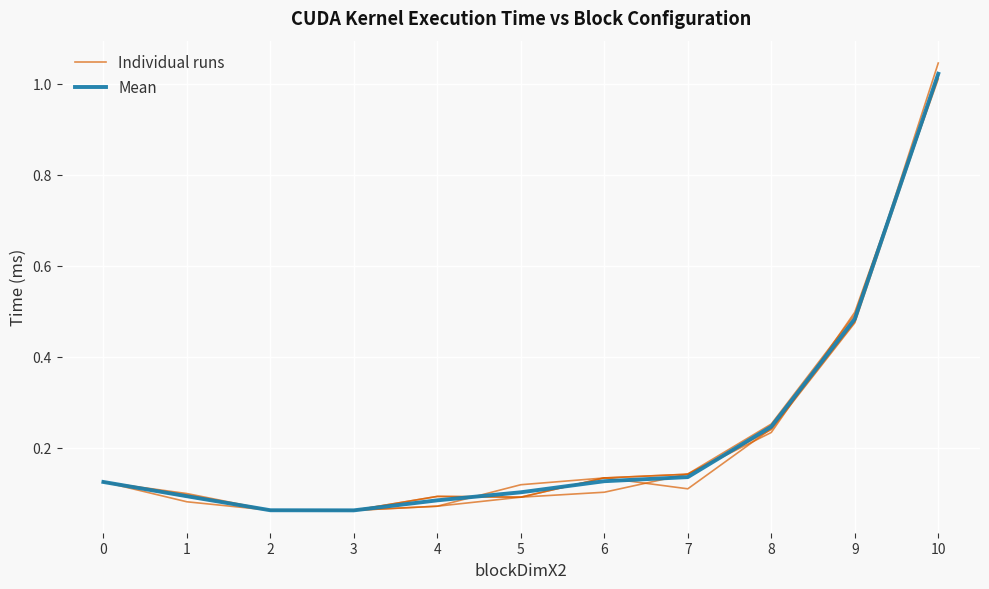

How many intersections are there between Mean and Individual runs?

5